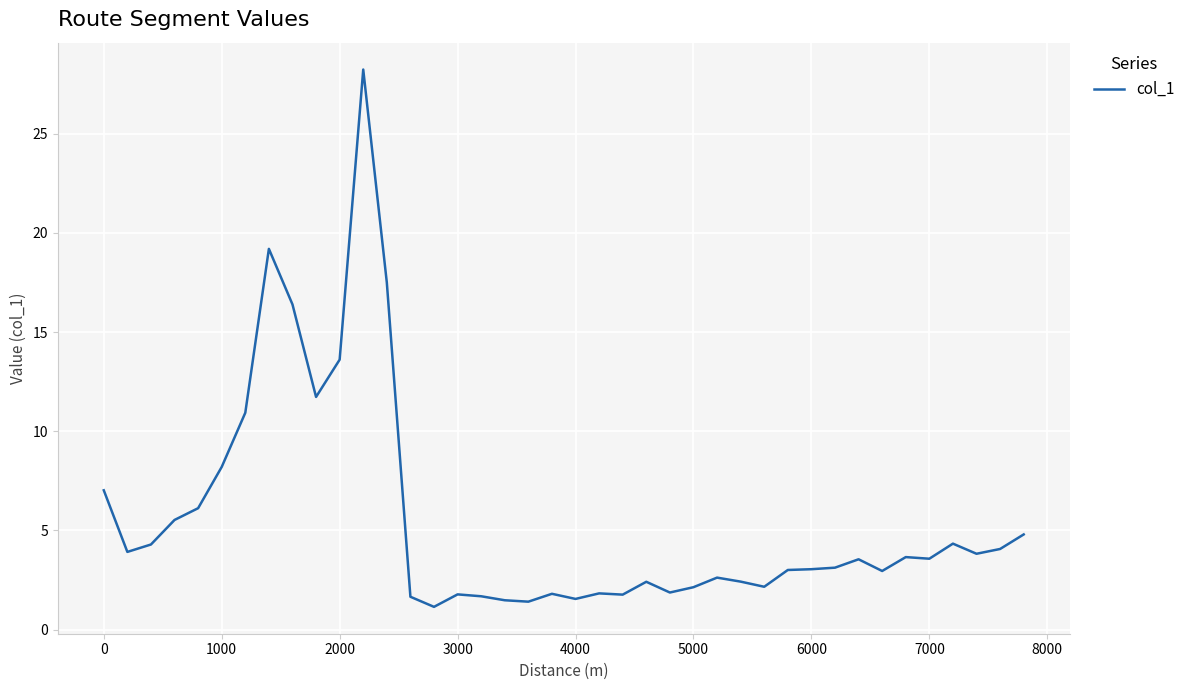

What is the difference between the maximum and minimum values?

27.1